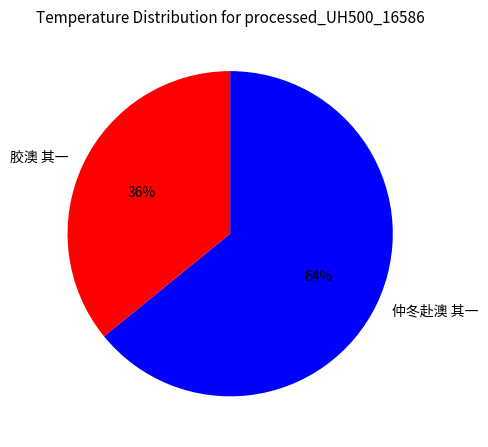

How many slices are in this pie chart?

2